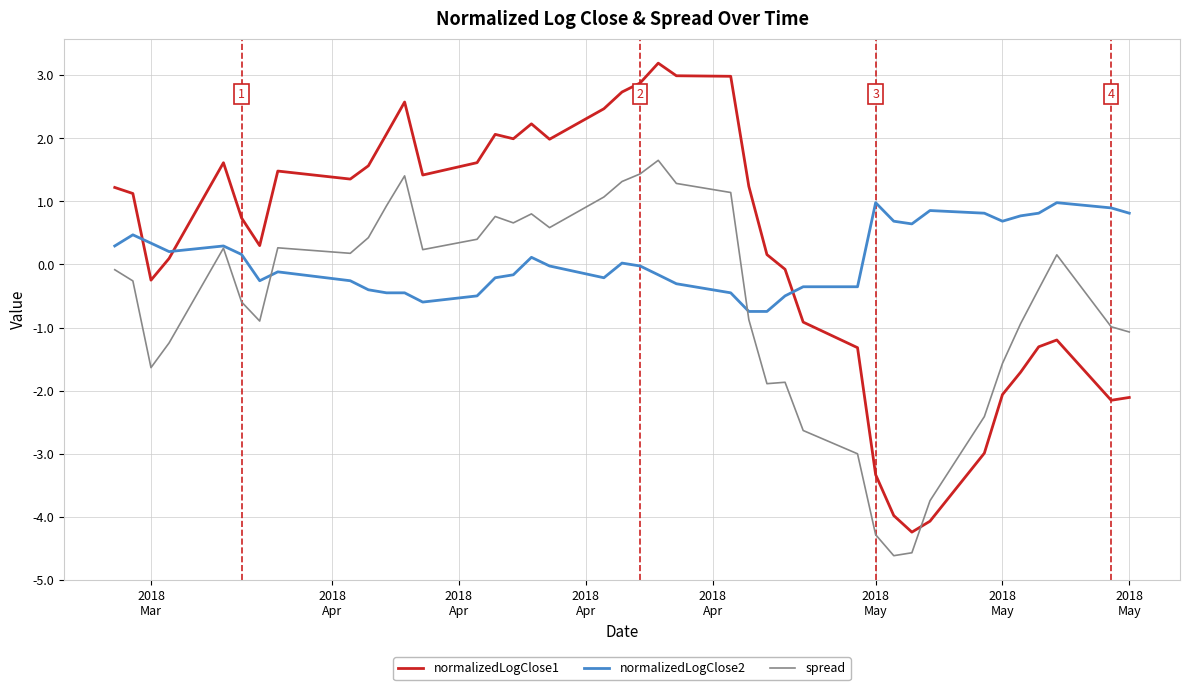

What are all the series names shown in the legend?

normalizedLogClose1, normalizedLogClose2, spread